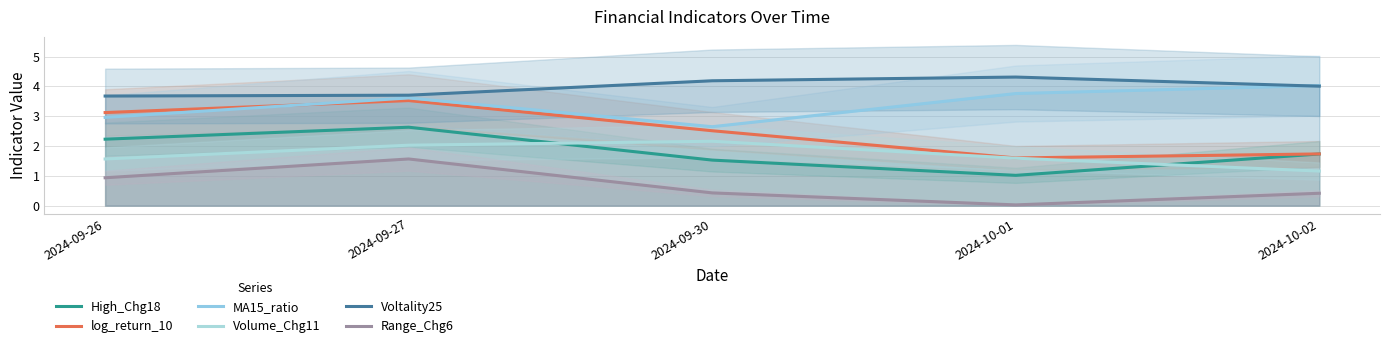

Reading right to left, what are all the values shown in this chart?

High_Chg18: 2024-10-02=1.7	2024-10-01=1.0	2024-09-30=1.5	2024-09-27=2.6	2024-09-26=2.2
log_return_10: 2024-10-02=1.7	2024-10-01=1.6	2024-09-30=2.5	2024-09-27=3.5	2024-09-26=3.1
MA15_ratio: 2024-10-02=4.0	2024-10-01=3.8	2024-09-30=2.6	2024-09-27=3.6	2024-09-26=3.0
Volume_Chg11: 2024-10-02=1.2	2024-10-01=1.6	2024-09-30=2.2	2024-09-27=2.0	2024-09-26=1.6
Voltality25: 2024-10-02=4.0	2024-10-01=4.3	2024-09-30=4.2	2024-09-27=3.7	2024-09-26=3.7
Range_Chg6: 2024-10-02=0.4	2024-10-01=0.0	2024-09-30=0.4	2024-09-27=1.6	2024-09-26=0.9